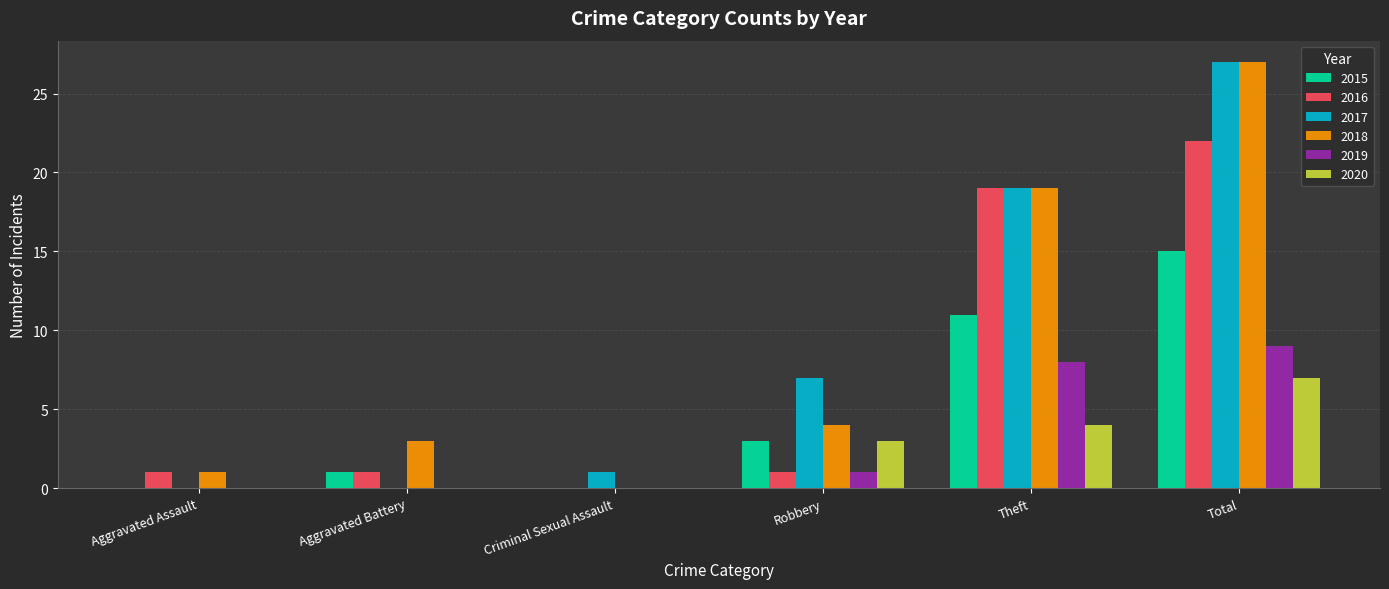

At which label is 2016 closest to 11?

Theft